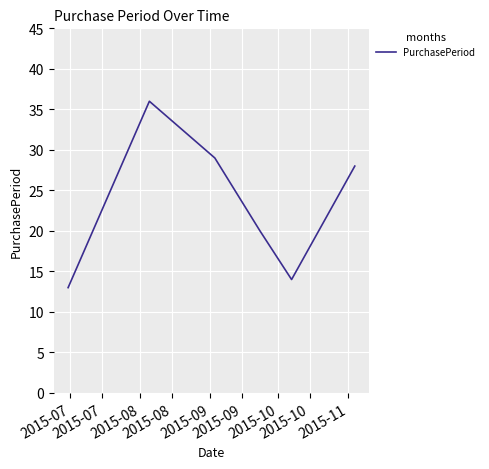

How many interior local valleys (lower than both neighbors) does the data have?

1